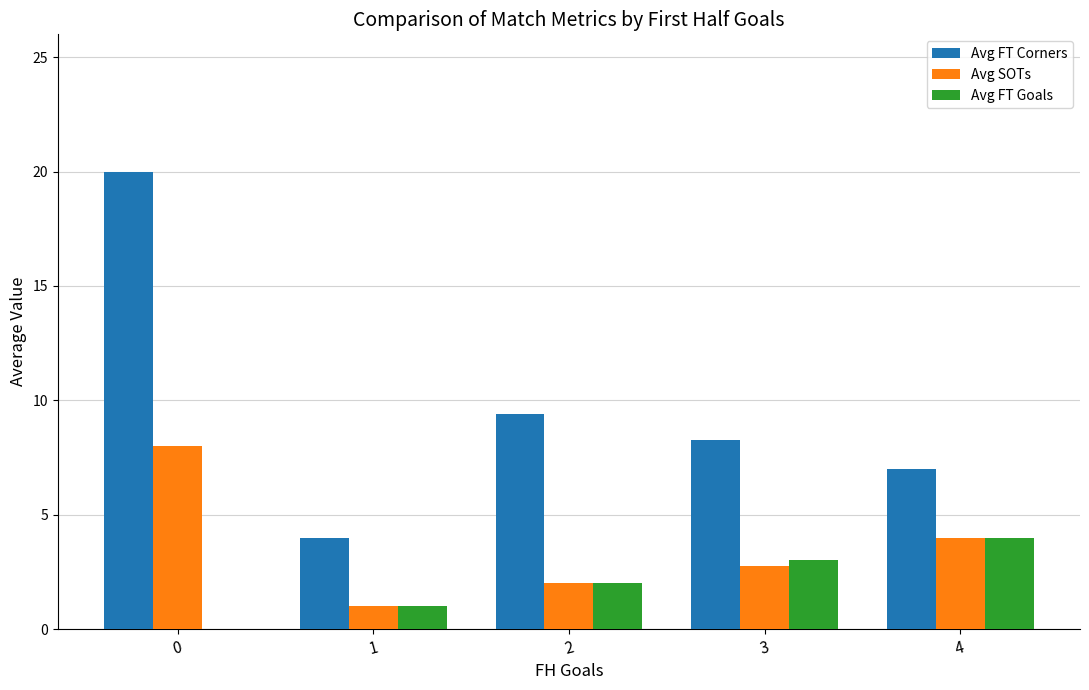

Between 0 and 3, which series saw the biggest shift?

Avg FT Corners